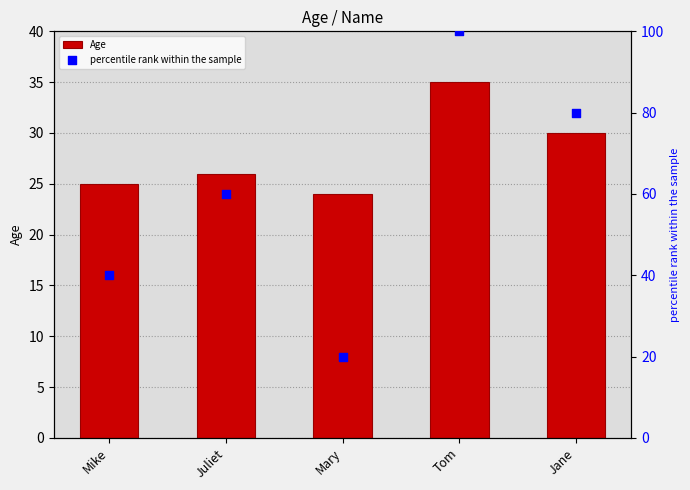

What is the total value across all series at Jane?

110